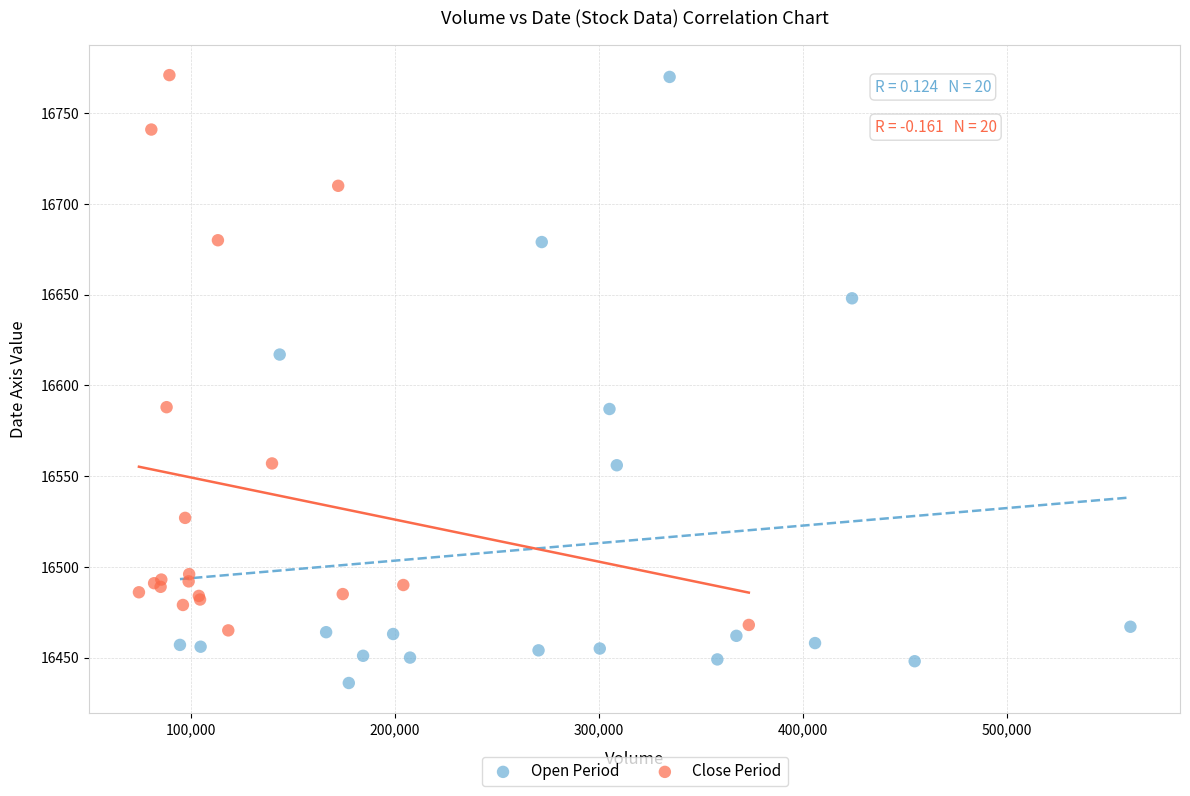

Which series has the largest Y range (max minus min)?

Open Period